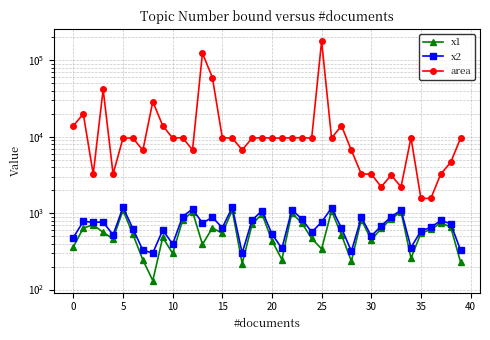

Where is area nearest to the value 90033?

14